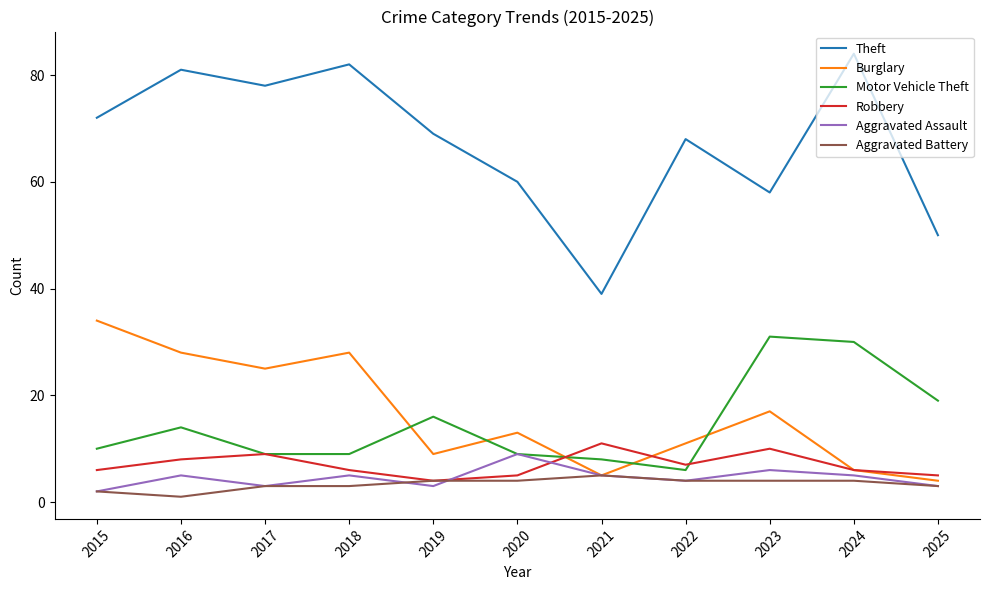

The Motor Vehicle Theft series shows 2 at 2021. True or false?

False